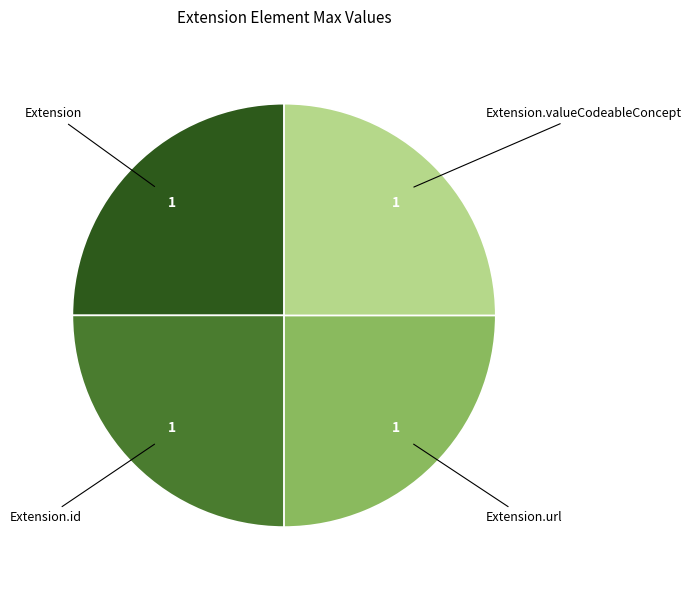

What is the ratio of the value at Extension.url to the value at Extension.valueCodeableConcept?

1.0